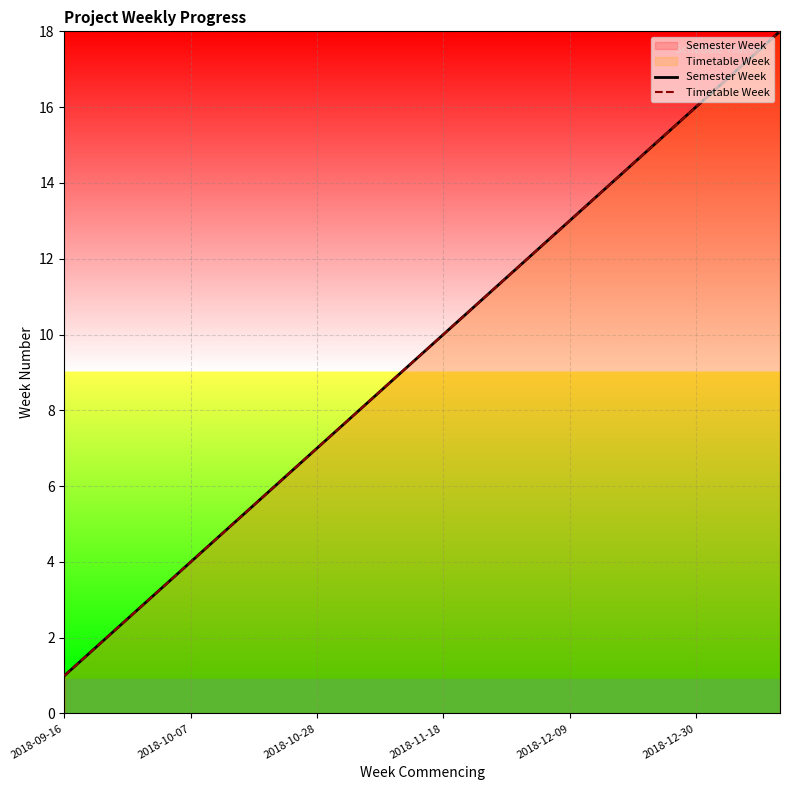

What is the difference between the second highest and minimum values in the Timetable Week series?

16